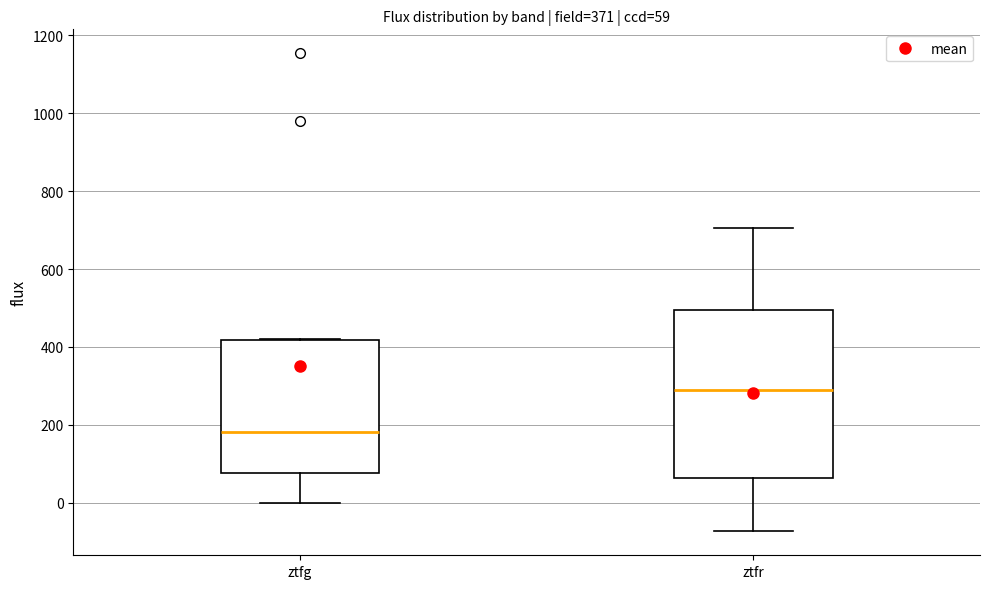

Which box is the tallest, from its lower edge to its upper edge?

ztfr